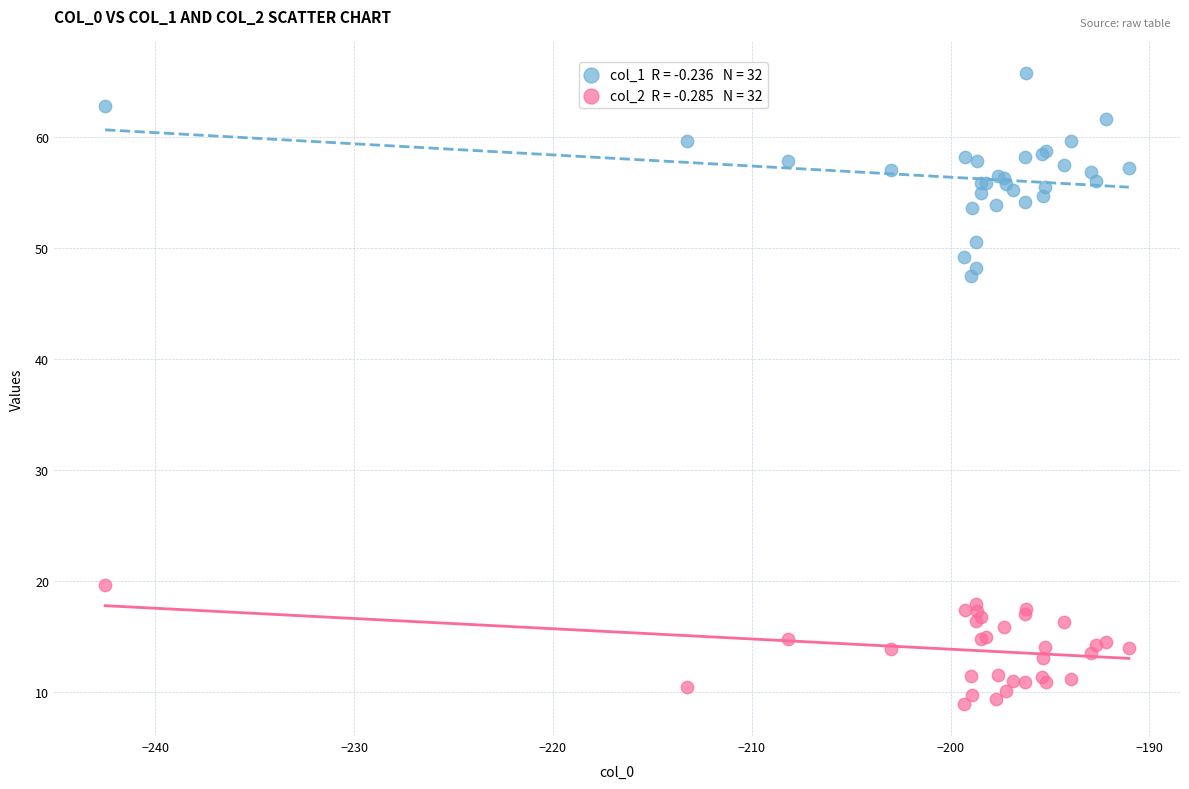

Across all series, what Y value is closest to 37?

47.5